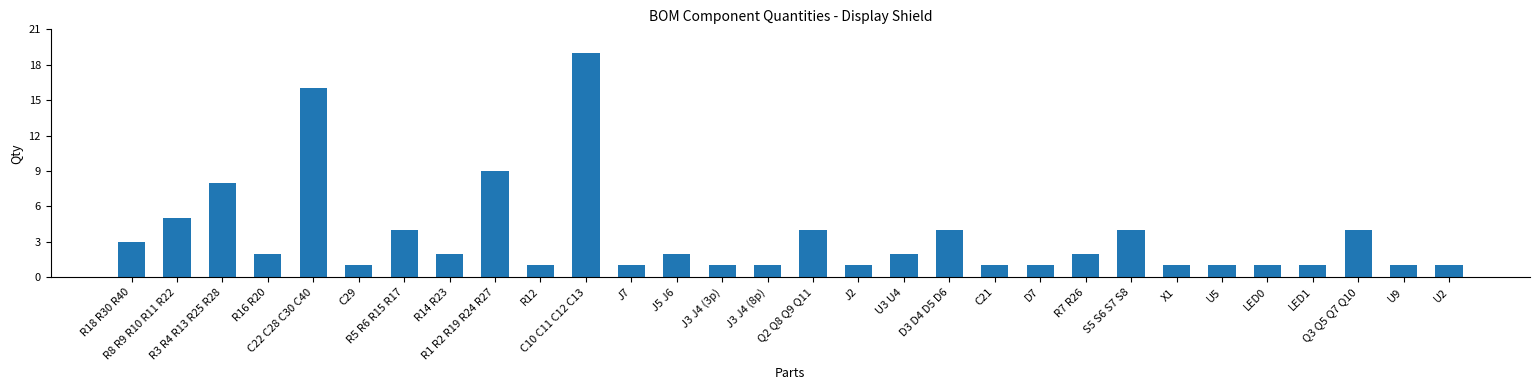

What is the sum of the values at S5 S6 S7 S8 and R16 R20?

6